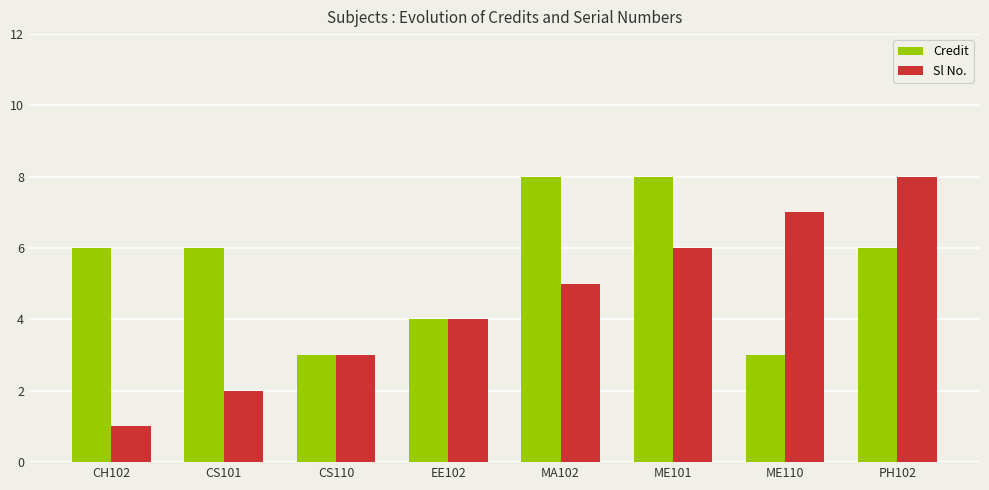

List the labels in order of Sl No. value, largest first.

PH102, ME110, ME101, MA102, EE102, CS110, CS101, CH102